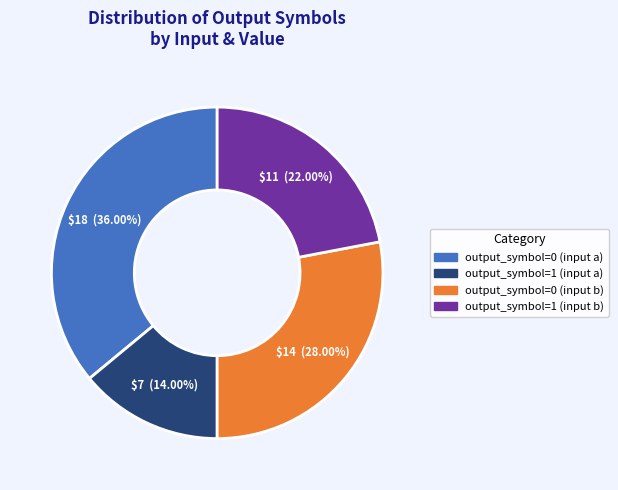

Count the number of slices in the pie.

4